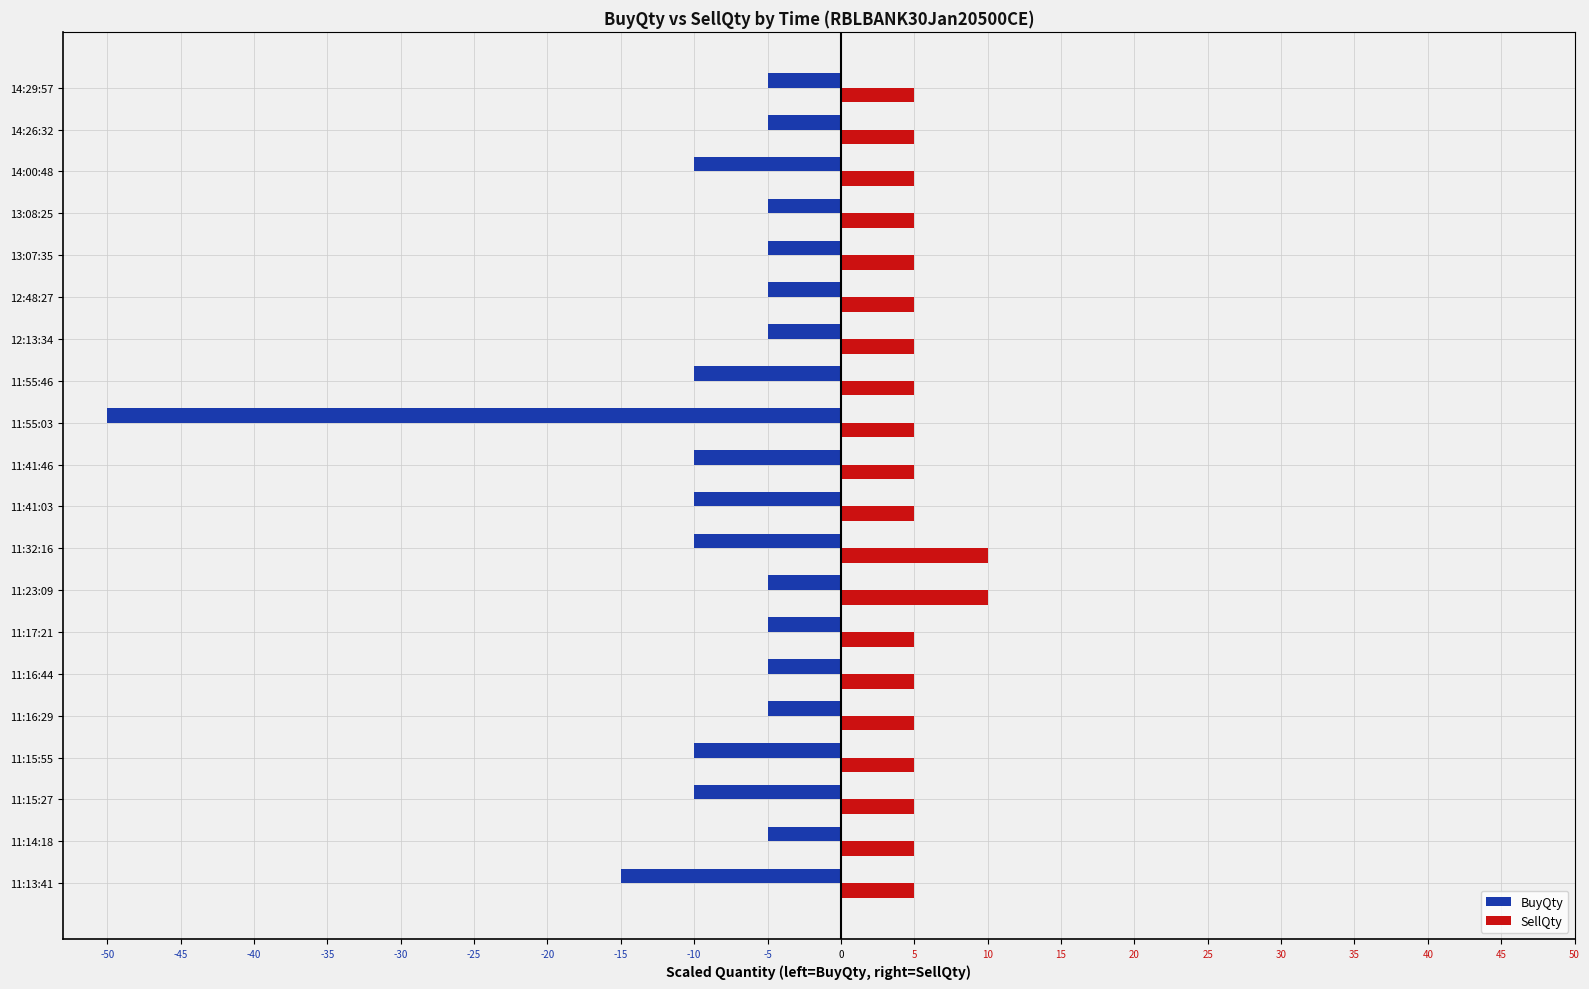

At which category is the sum across all series the highest?

11:23:09